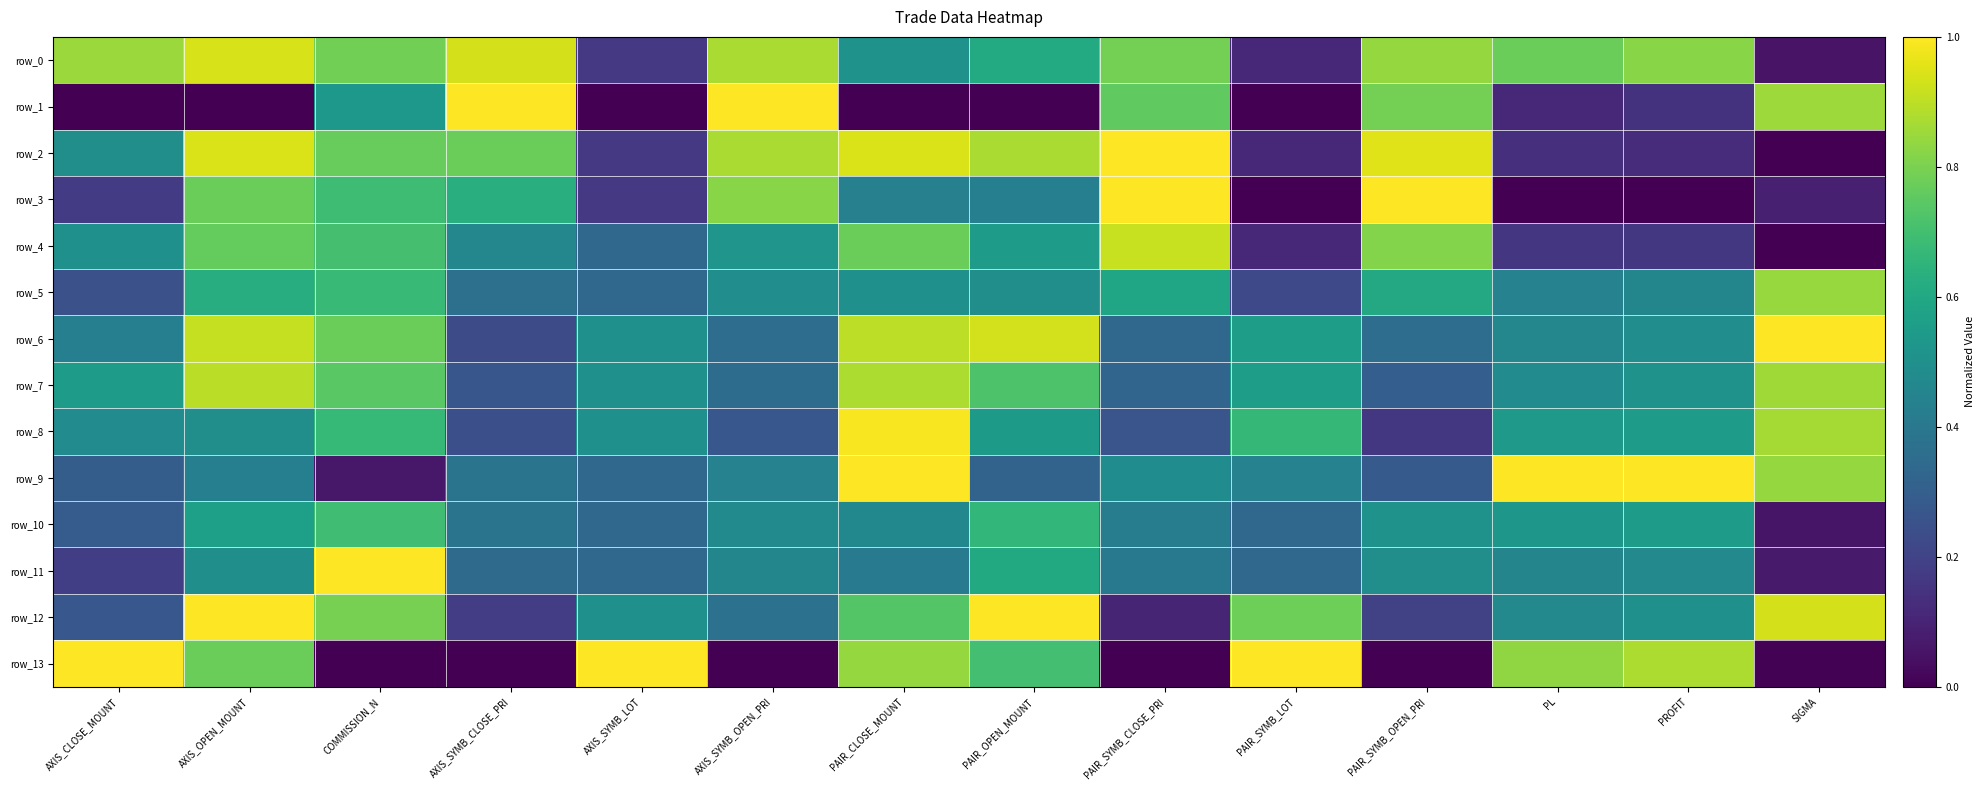

What is the sum of all row_13 values?

7.0